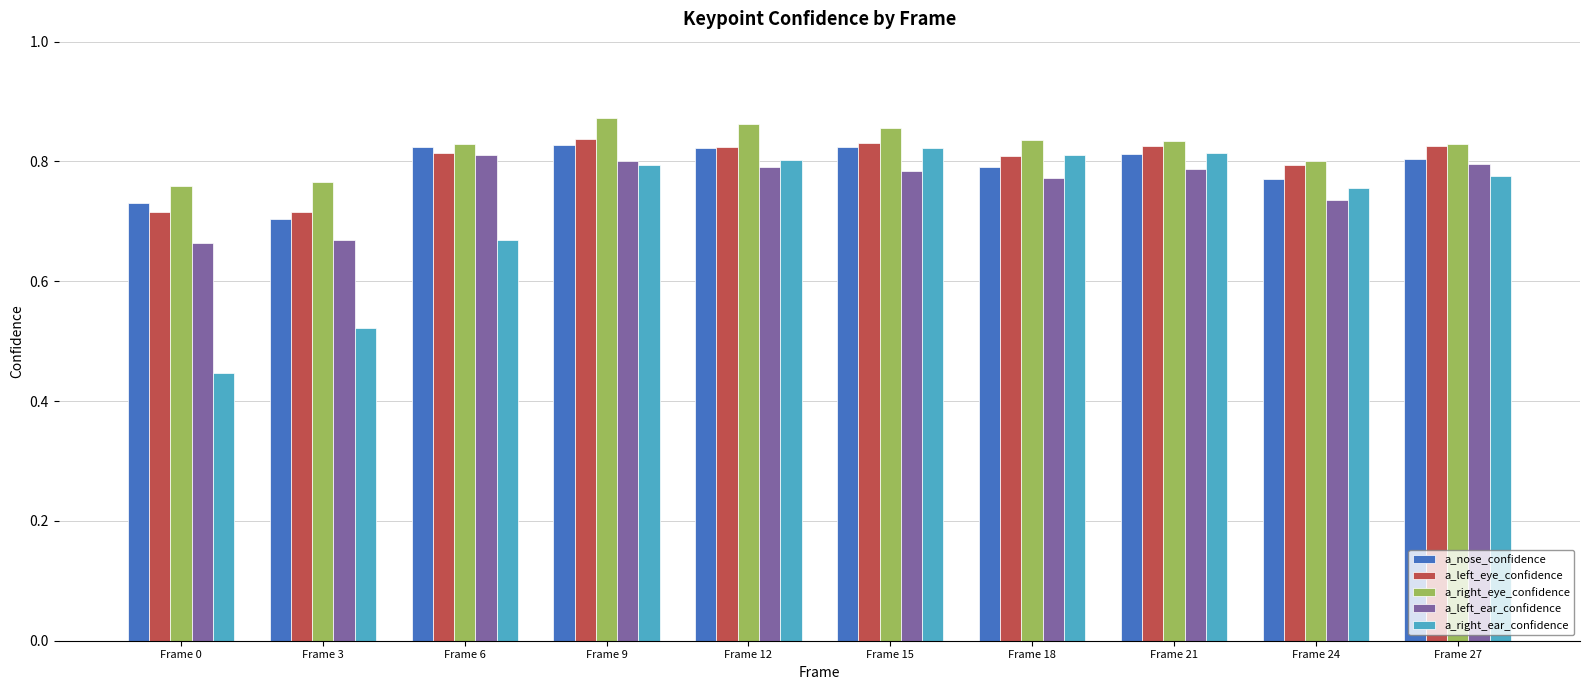

Is the value of a_nose_confidence at Frame 24 greater than the value of a_left_eye_confidence at Frame 0?

Yes